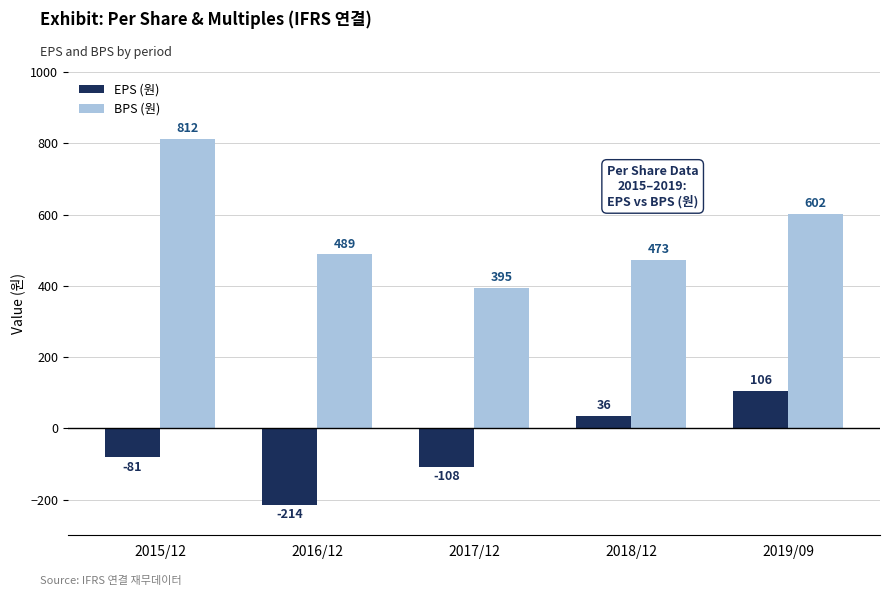

How many data points does each series have?

5